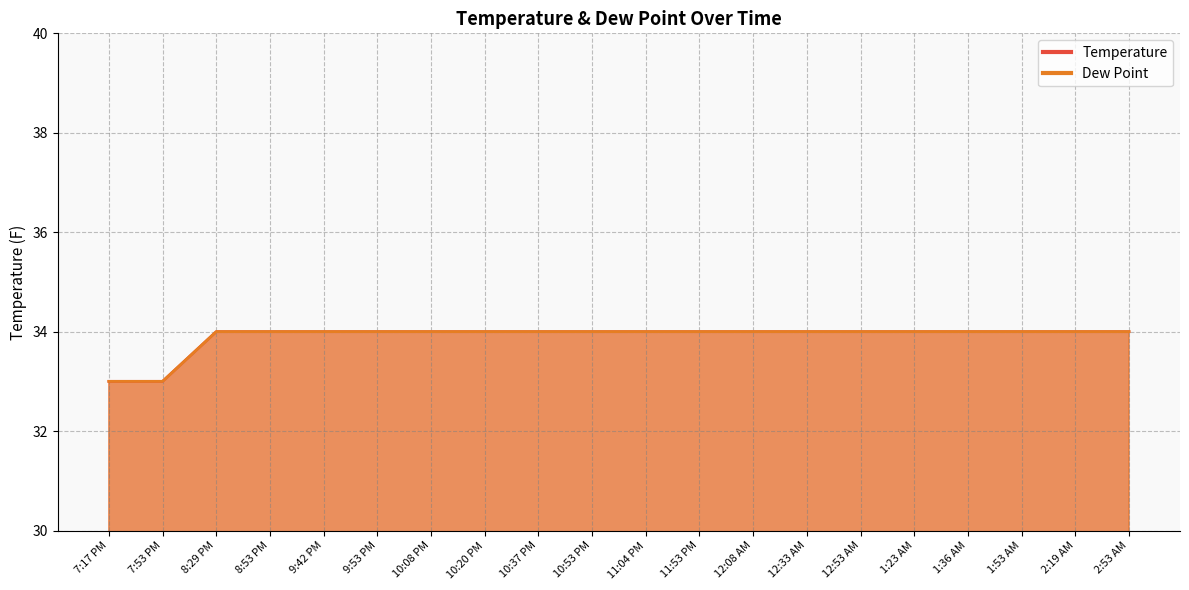

True or false: Dew Point has a value of 33 at 7:17 PM.

True